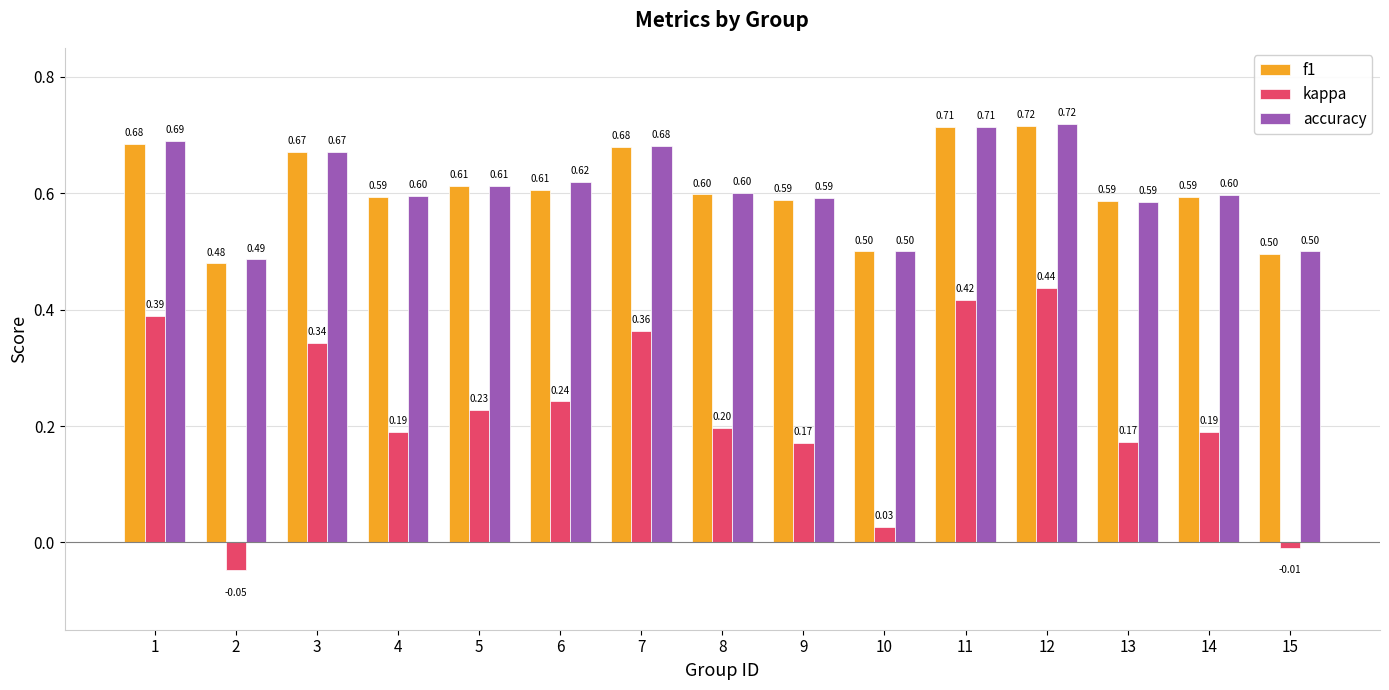

Which series changed the most between 4 and 12?

kappa